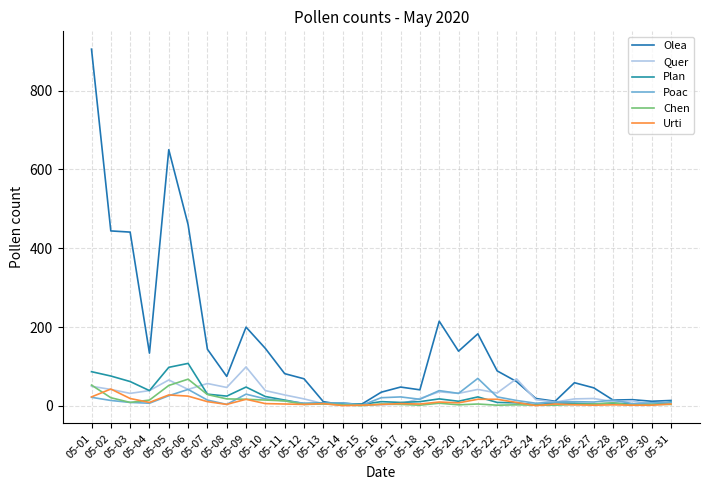

What is the value of the Olea point at the 14th from the left?

3